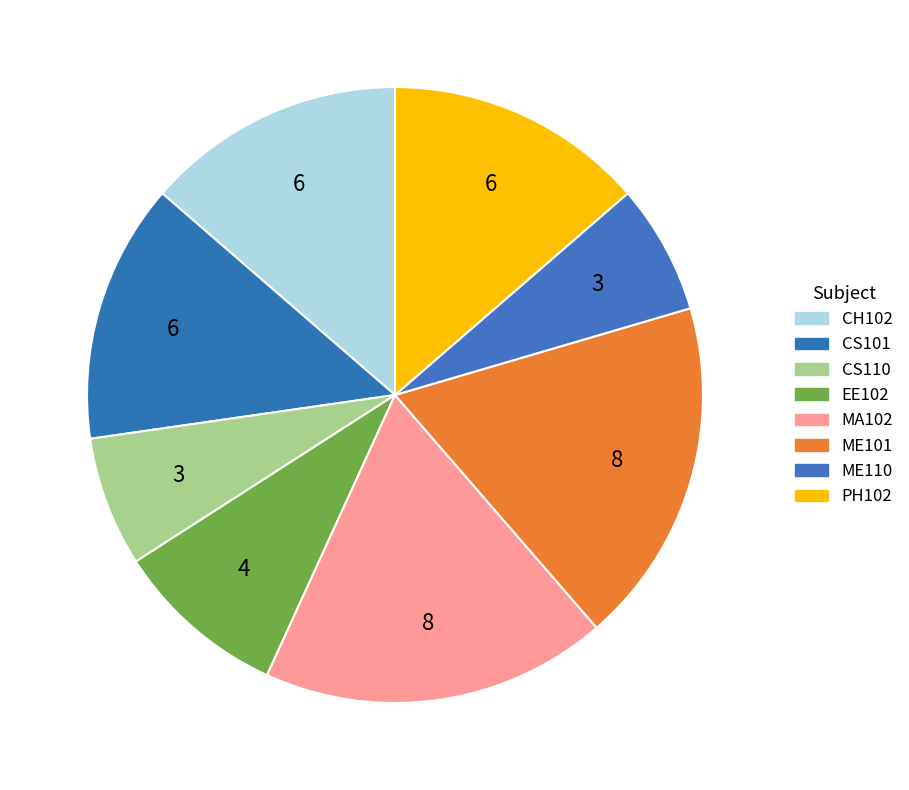

True or false: CS101 accounts for 14% of the total.

True